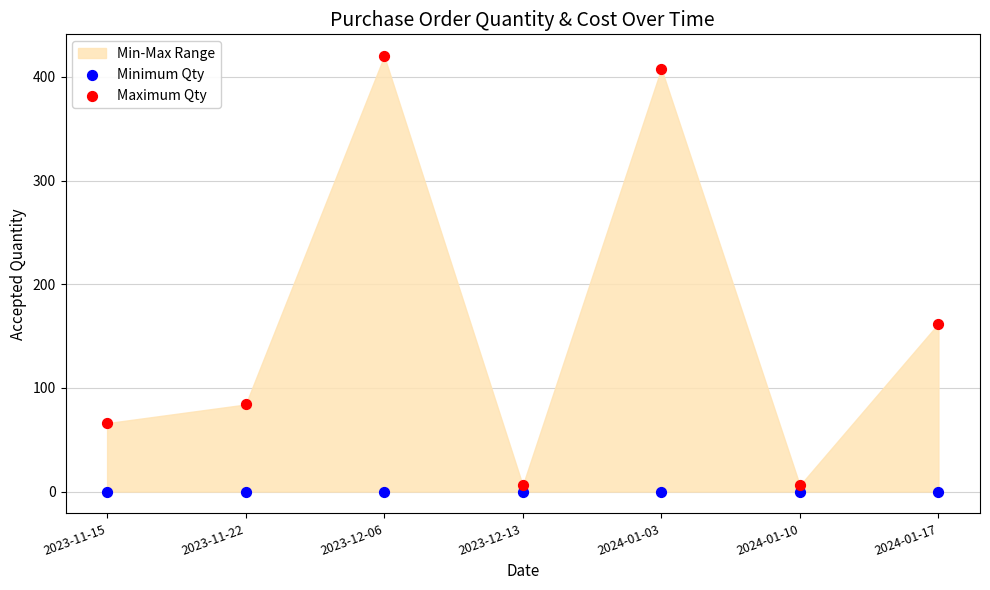

Across all series, what Y value is closest to 210?

162